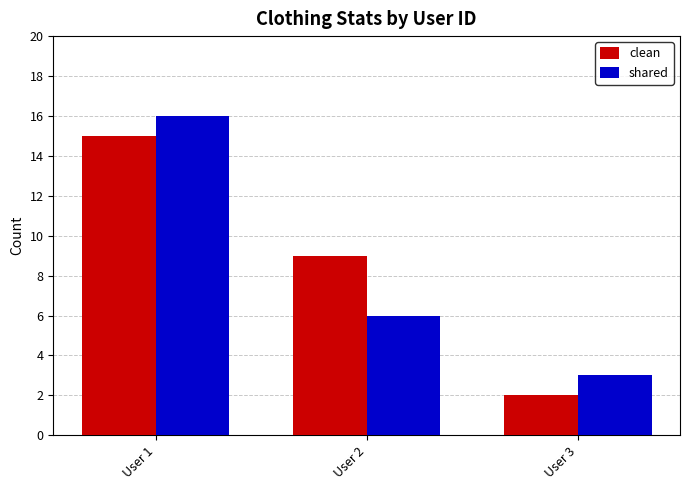

True or false: clean has a value of 2 at User 3.

True